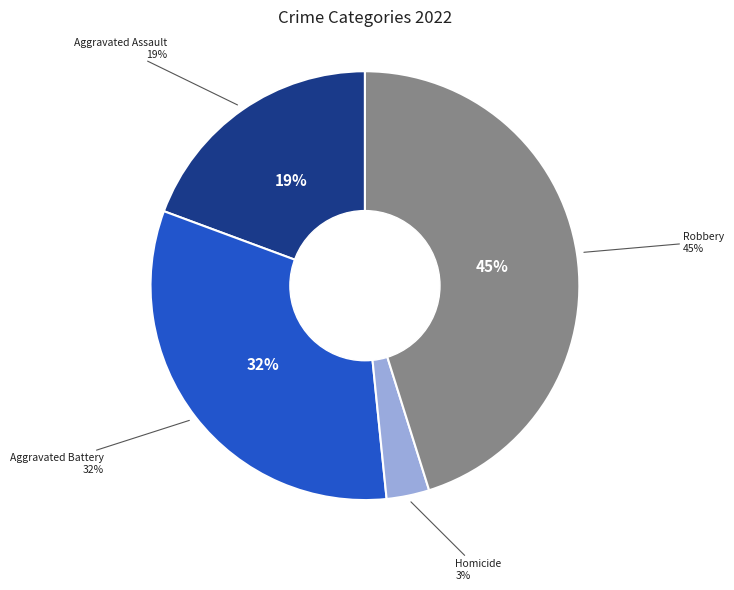

Is there a majority slice in this chart?

No